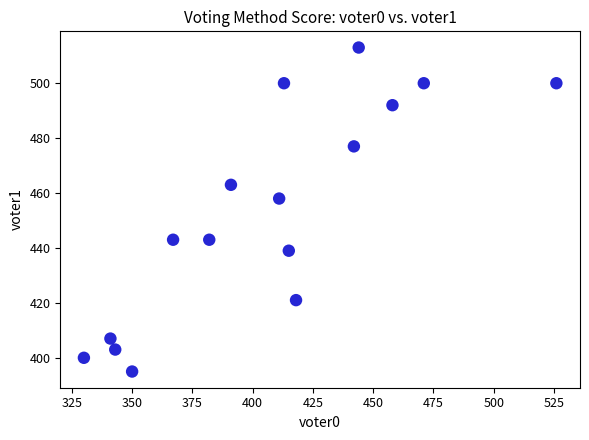

What is the range of Y values (max minus min)?

118